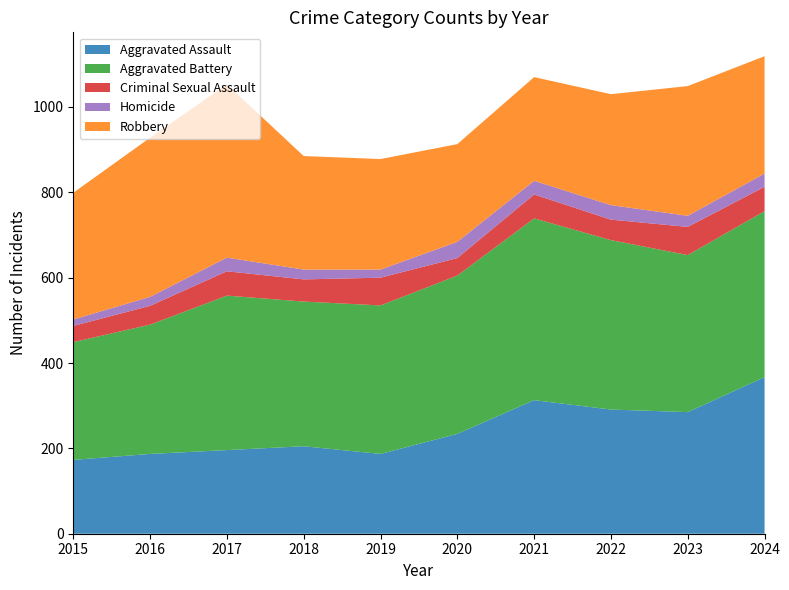

Reading left to right, list all the values displayed in this chart.

Aggravated Assault: 2015=173	2016=187	2017=196	2018=205	2019=187	2020=234	2021=313	2022=291	2023=285	2024=367
Aggravated Battery: 2015=276	2016=303	2017=362	2018=339	2019=348	2020=371	2021=426	2022=397	2023=368	2024=389
Criminal Sexual Assault: 2015=38	2016=44	2017=57	2018=52	2019=65	2020=41	2021=56	2022=48	2023=66	2024=57
Homicide: 2015=15	2016=21	2017=32	2018=23	2019=19	2020=38	2021=32	2022=34	2023=26	2024=31
Robbery: 2015=297	2016=373	2017=406	2018=266	2019=259	2020=229	2021=243	2022=260	2023=304	2024=275